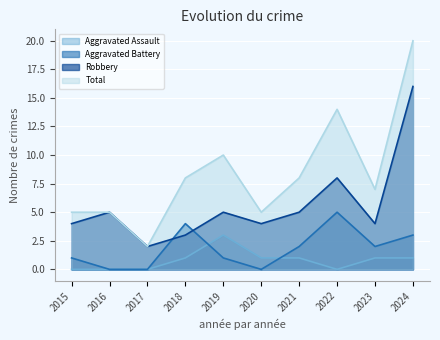

What is the spread (max minus min) of values at 2021?

7